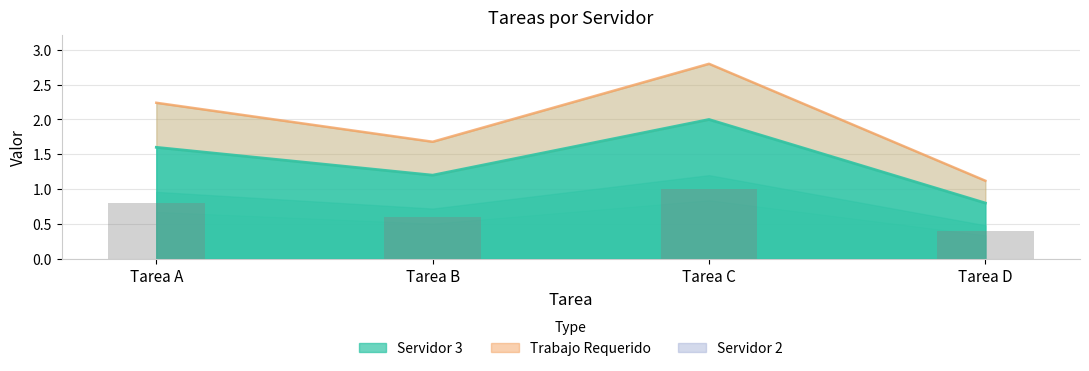

How many values in the Servidor 3 series exceed 1?

3